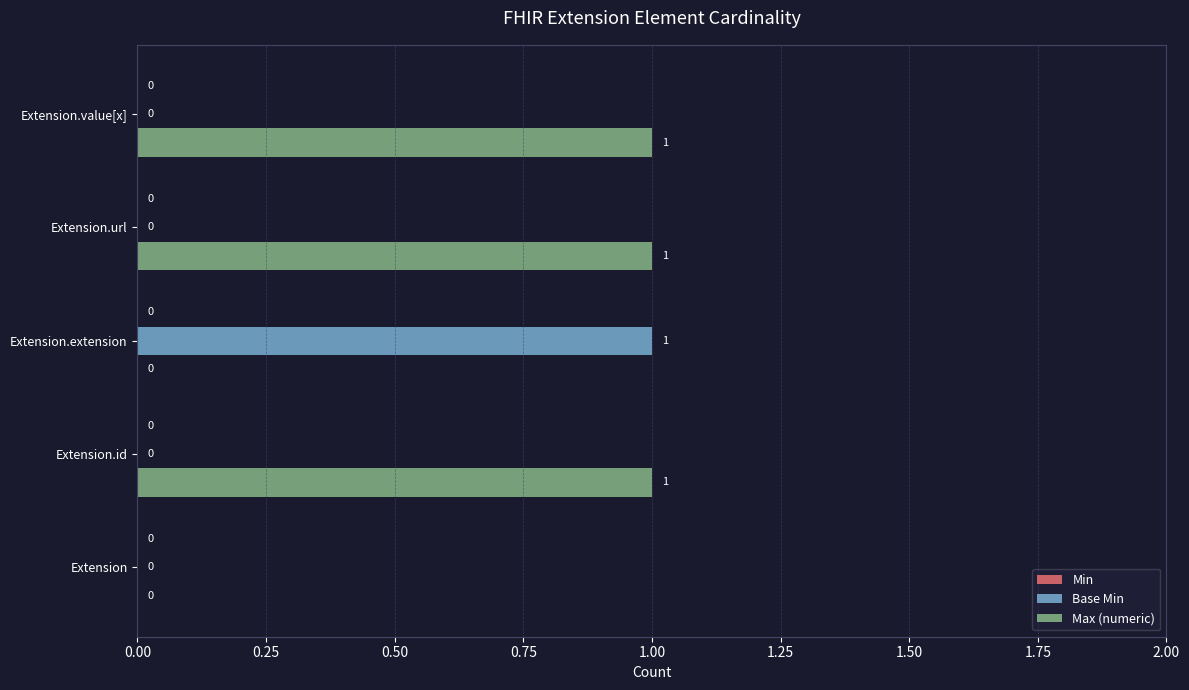

True or false: Max (numeric) has a value of 0 at Extension.value[x].

False